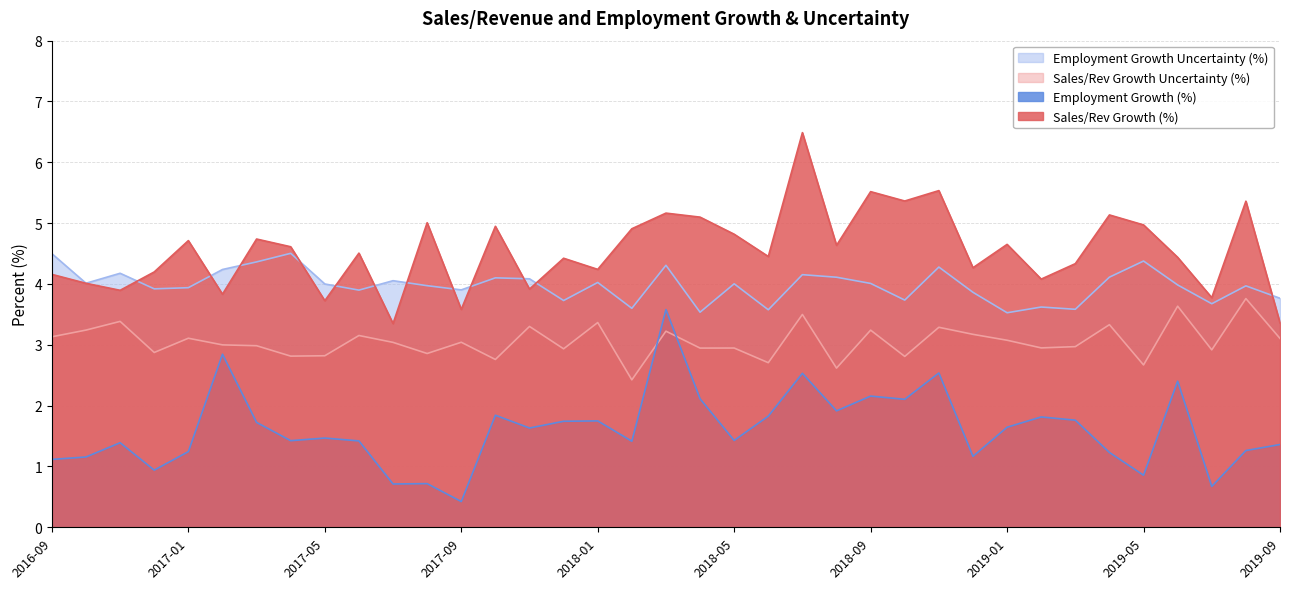

At how many categories does at least one series exceed 4?

33